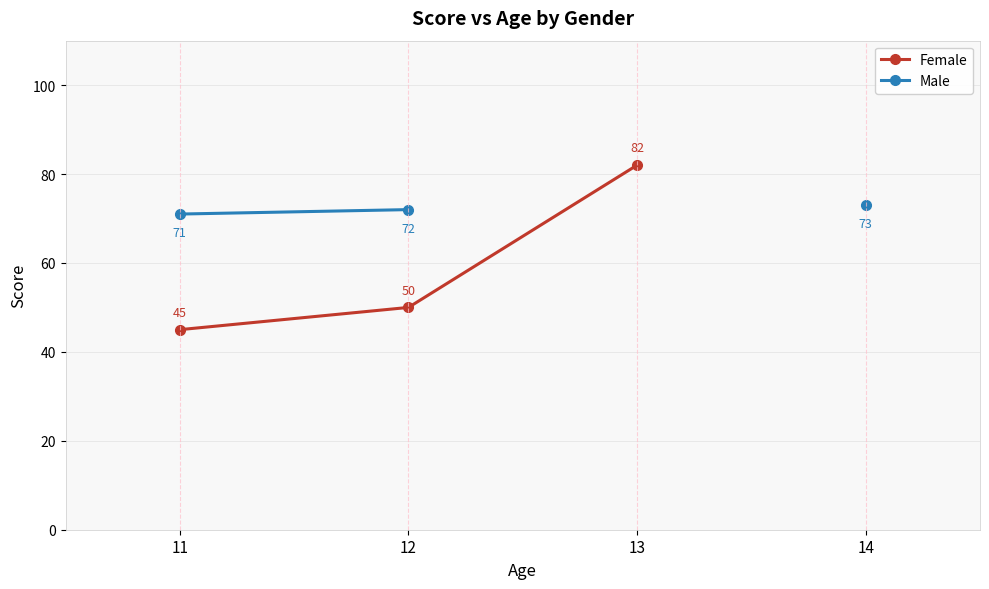

Count the number of categories in the chart.

4